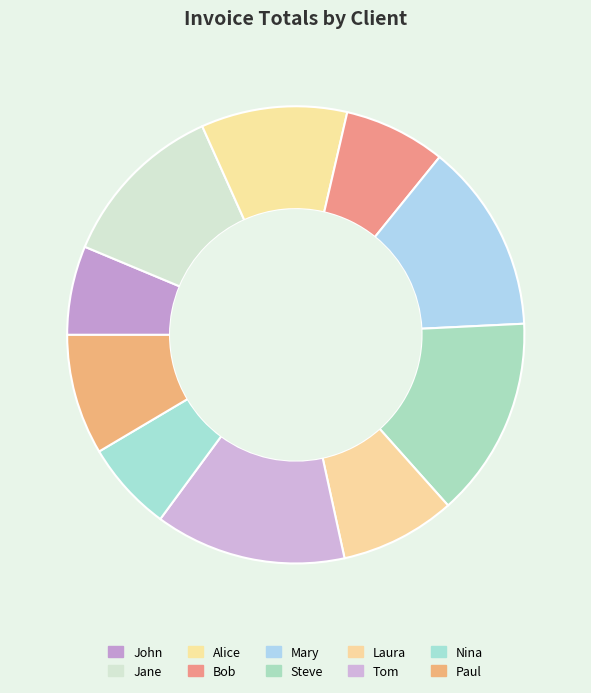

How many slices are in this pie chart?

10